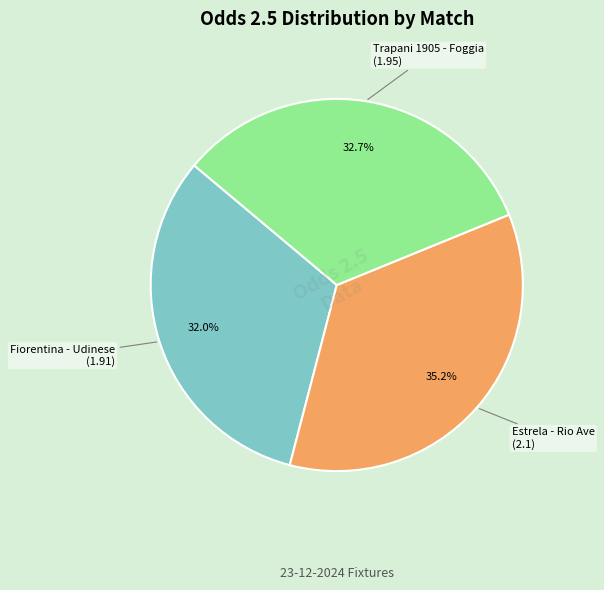

Does any single category account for the majority?

No